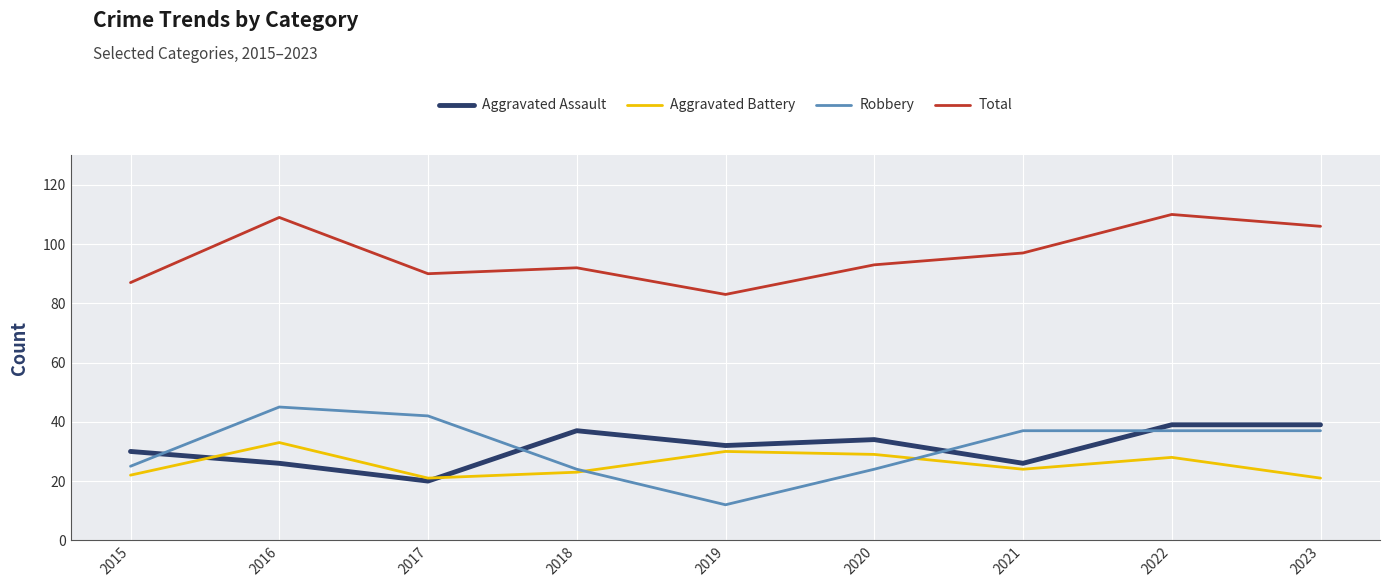

What is the approximate value of Total at 2019, to the nearest 5?

85